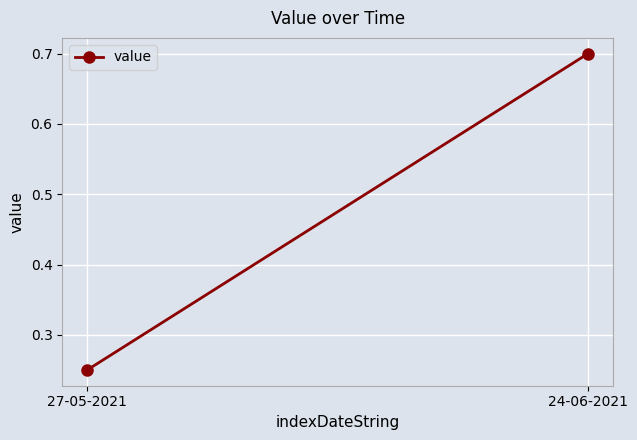

Count the number of categories in the chart.

2